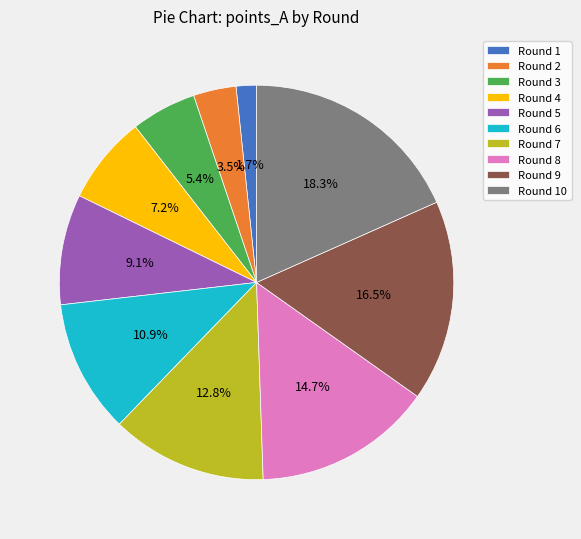

Which category has the smallest portion of the pie?

Round 1